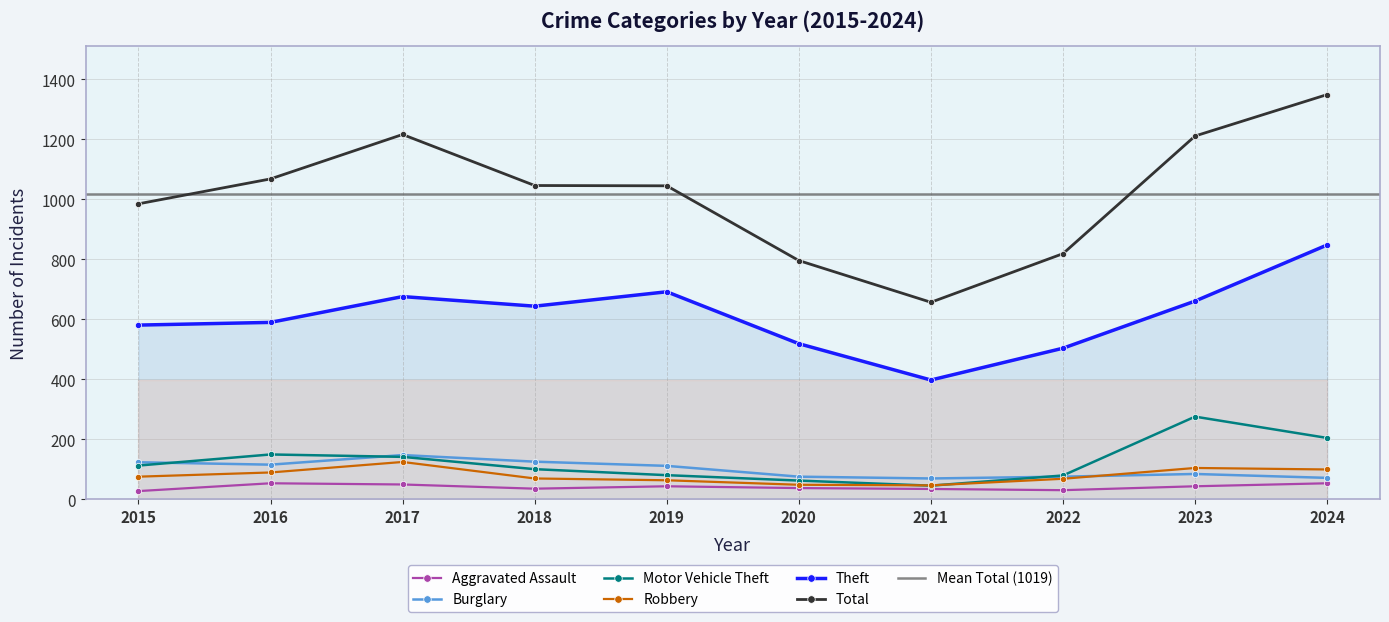

True or false: Total and Motor Vehicle Theft intersect in this chart.

False